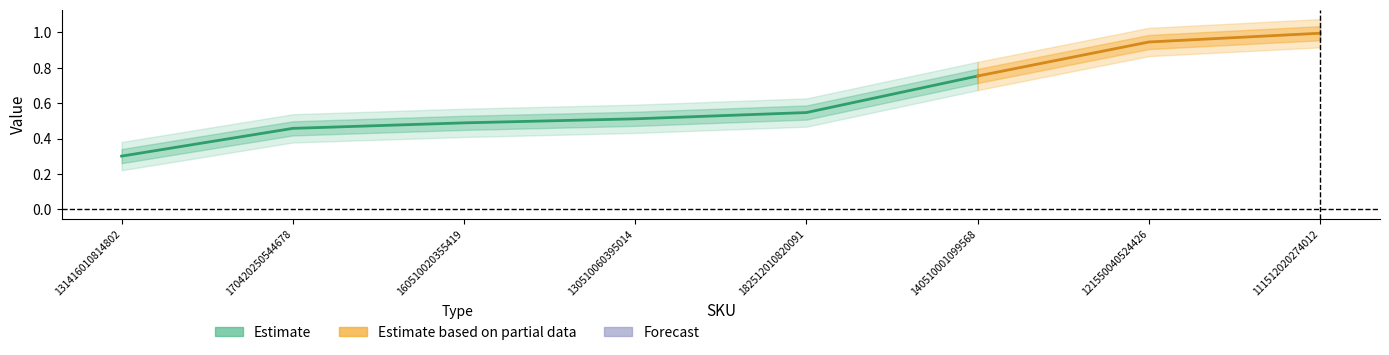

How many lines are shown in the chart?

3